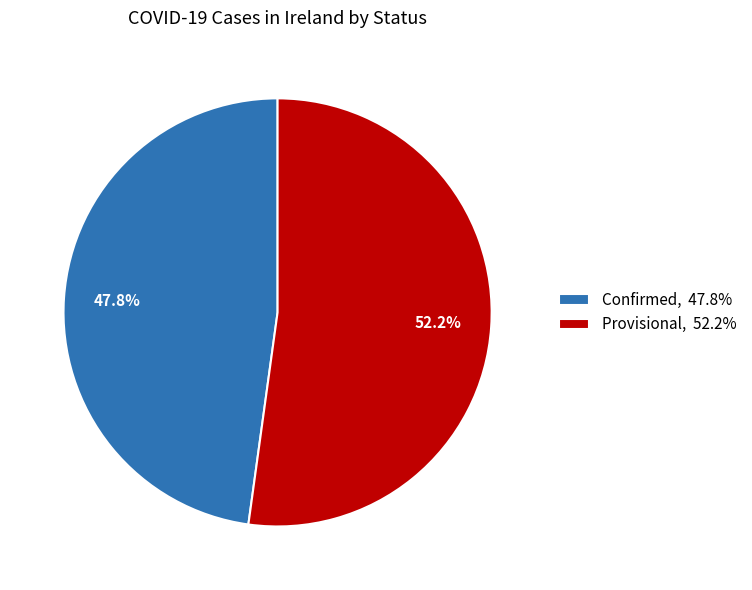

The Confirmed slice represents 85% of the pie. True or false?

False